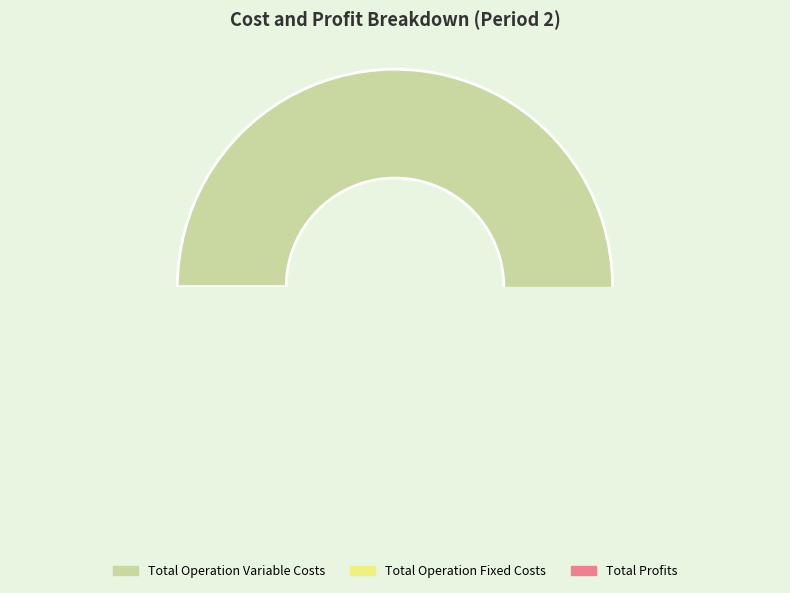

Rank the categories by value from highest to lowest.

Total Operation Variable Costs, Total Profits, Total Operation Fixed Costs